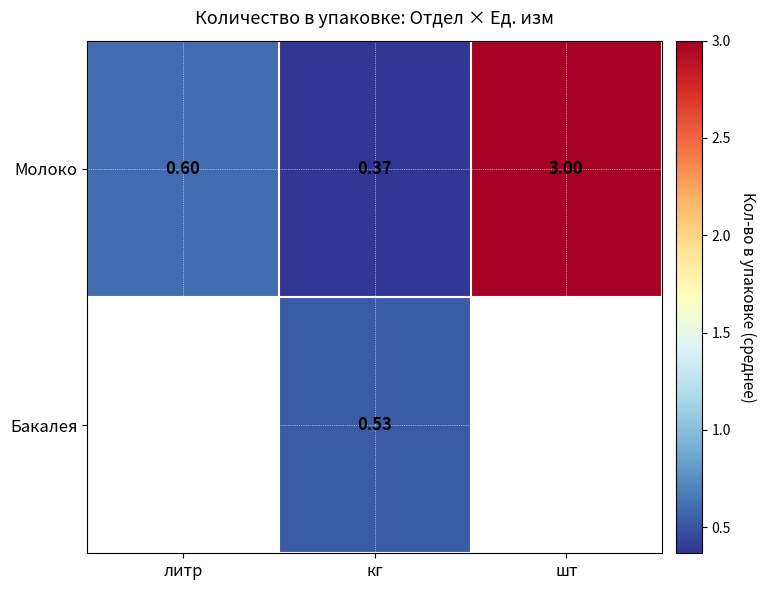

What is the smallest value displayed?

0.4